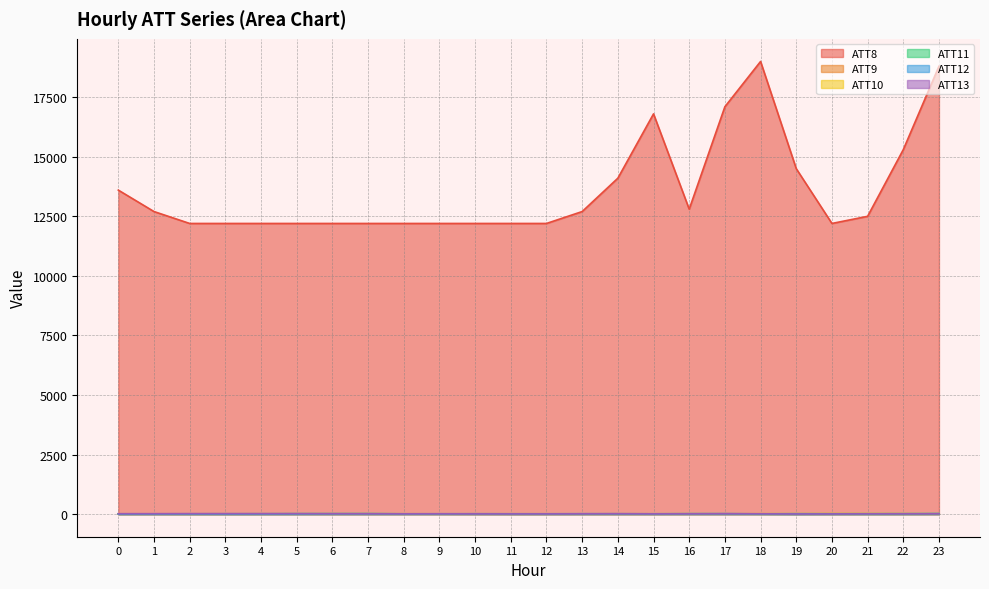

What is the difference between the maximum and minimum values in the ATT13 series?

14.2